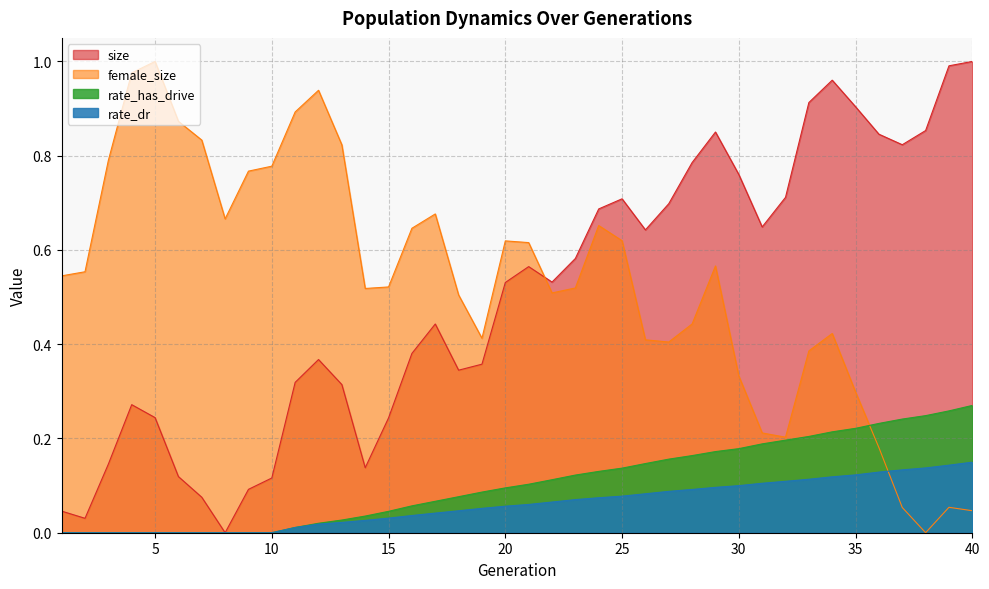

How many positive values does the rate_dr series have?

30